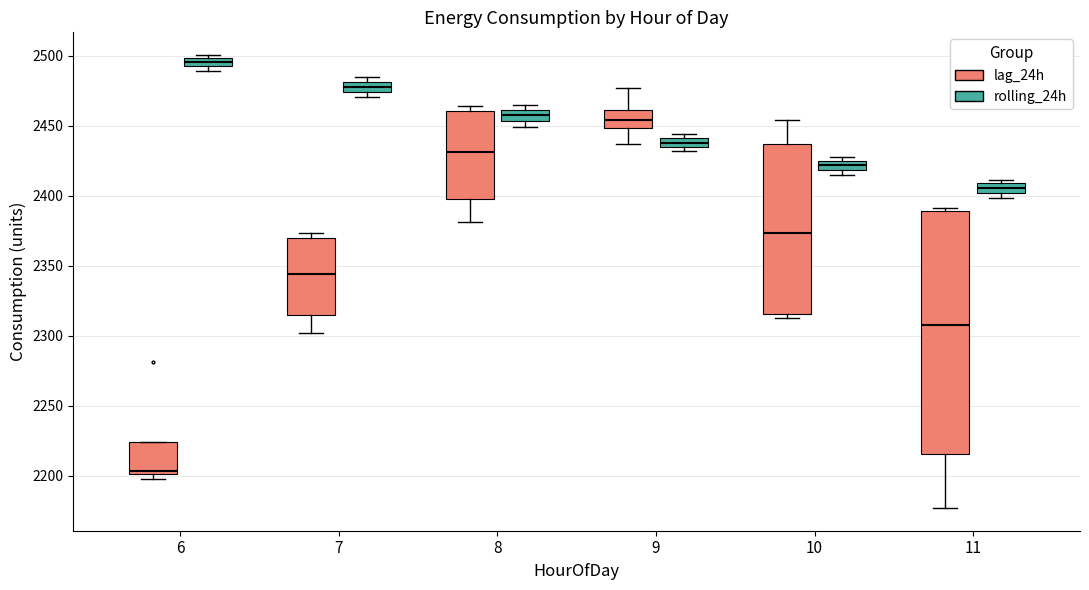

Which box is the tallest, from its lower edge to its upper edge?

11 (lag_24h)